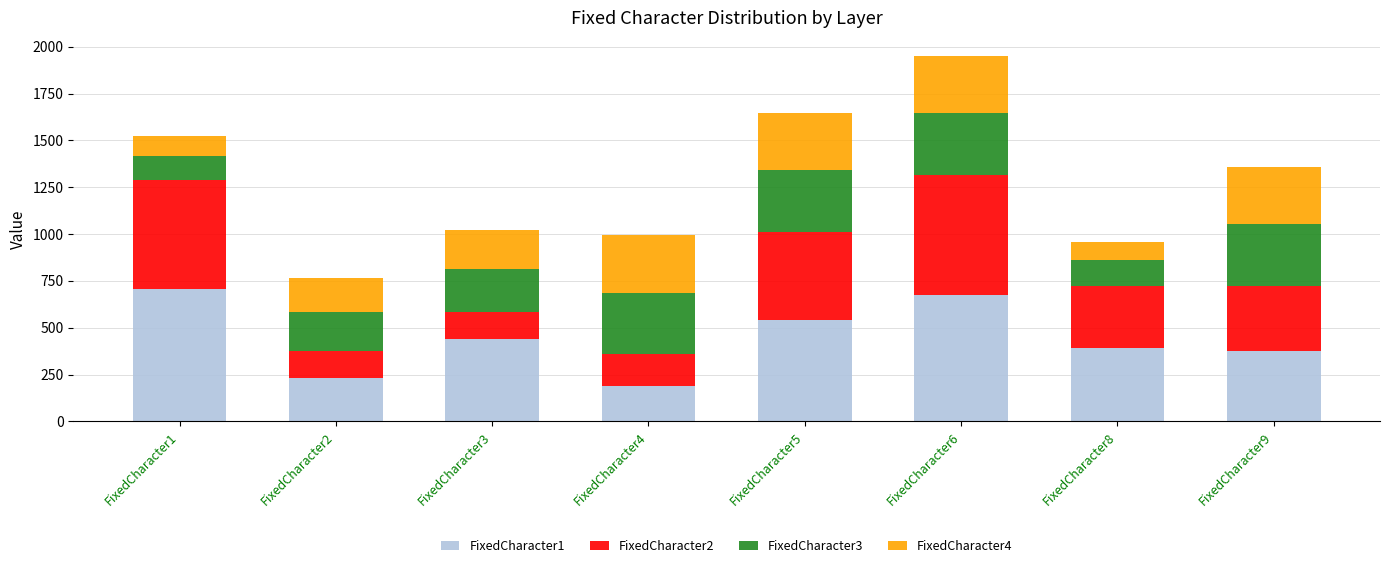

True or false: FixedCharacter1 has a value of 574.0 at FixedCharacter8.

False